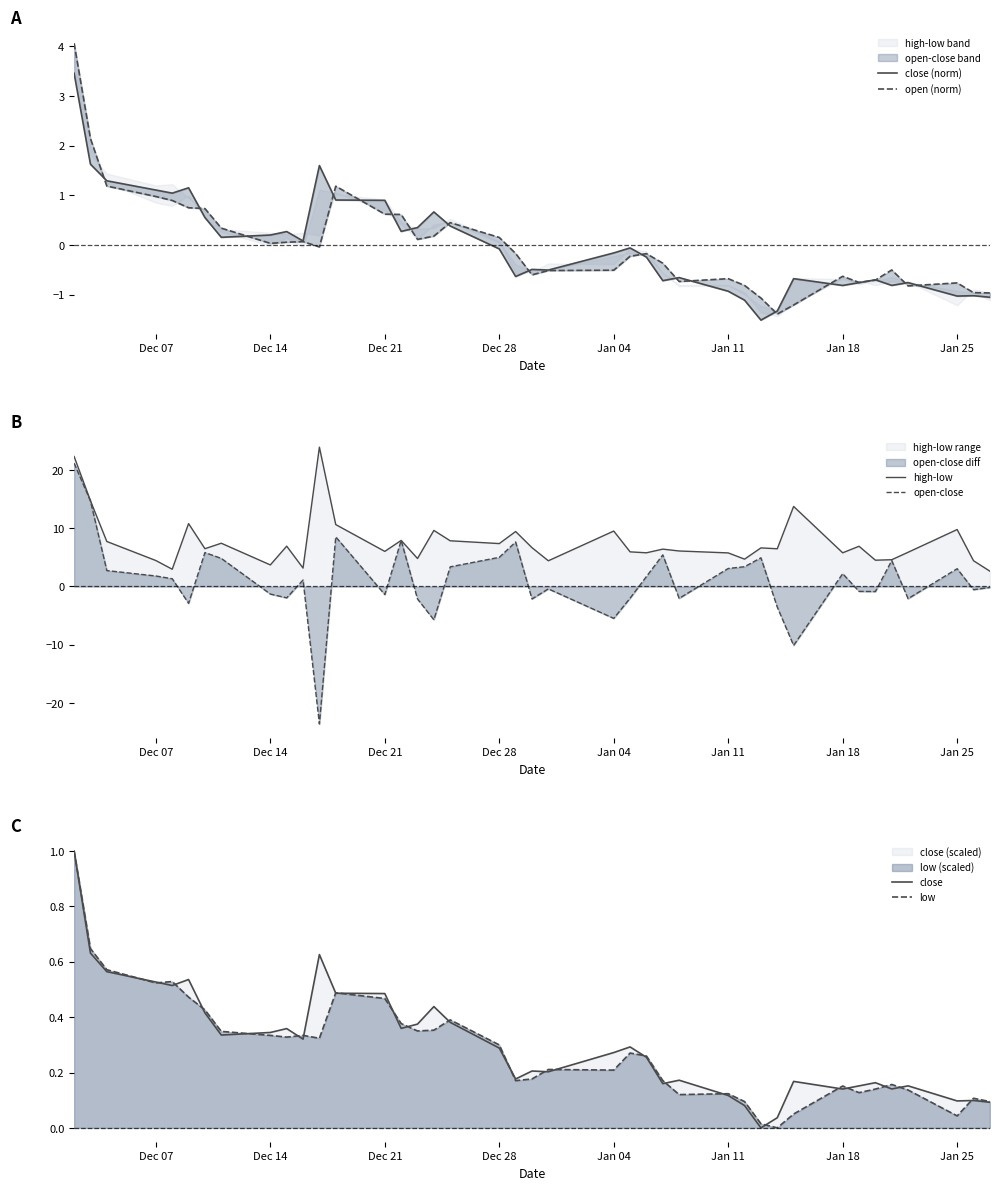

After their last crossing, which series has the higher values: close (norm) or open-close?

open-close